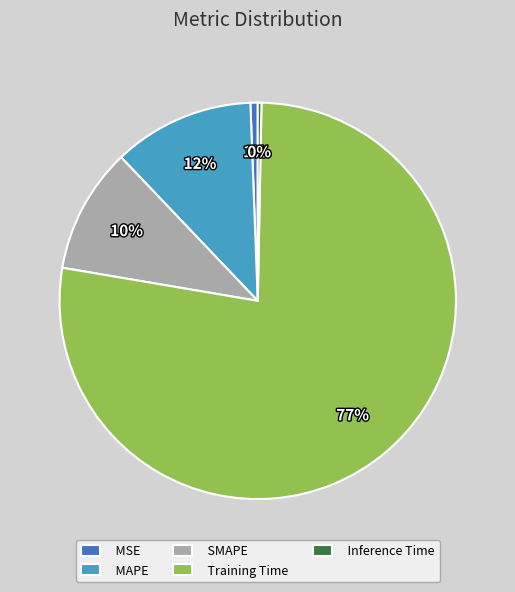

Which has a higher value, MSE or Training Time?

Training Time